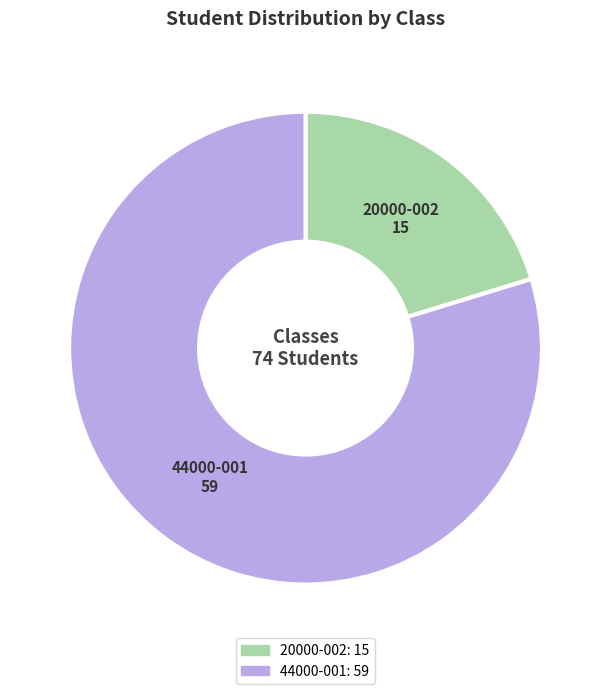

Is there a majority slice in this chart?

Yes